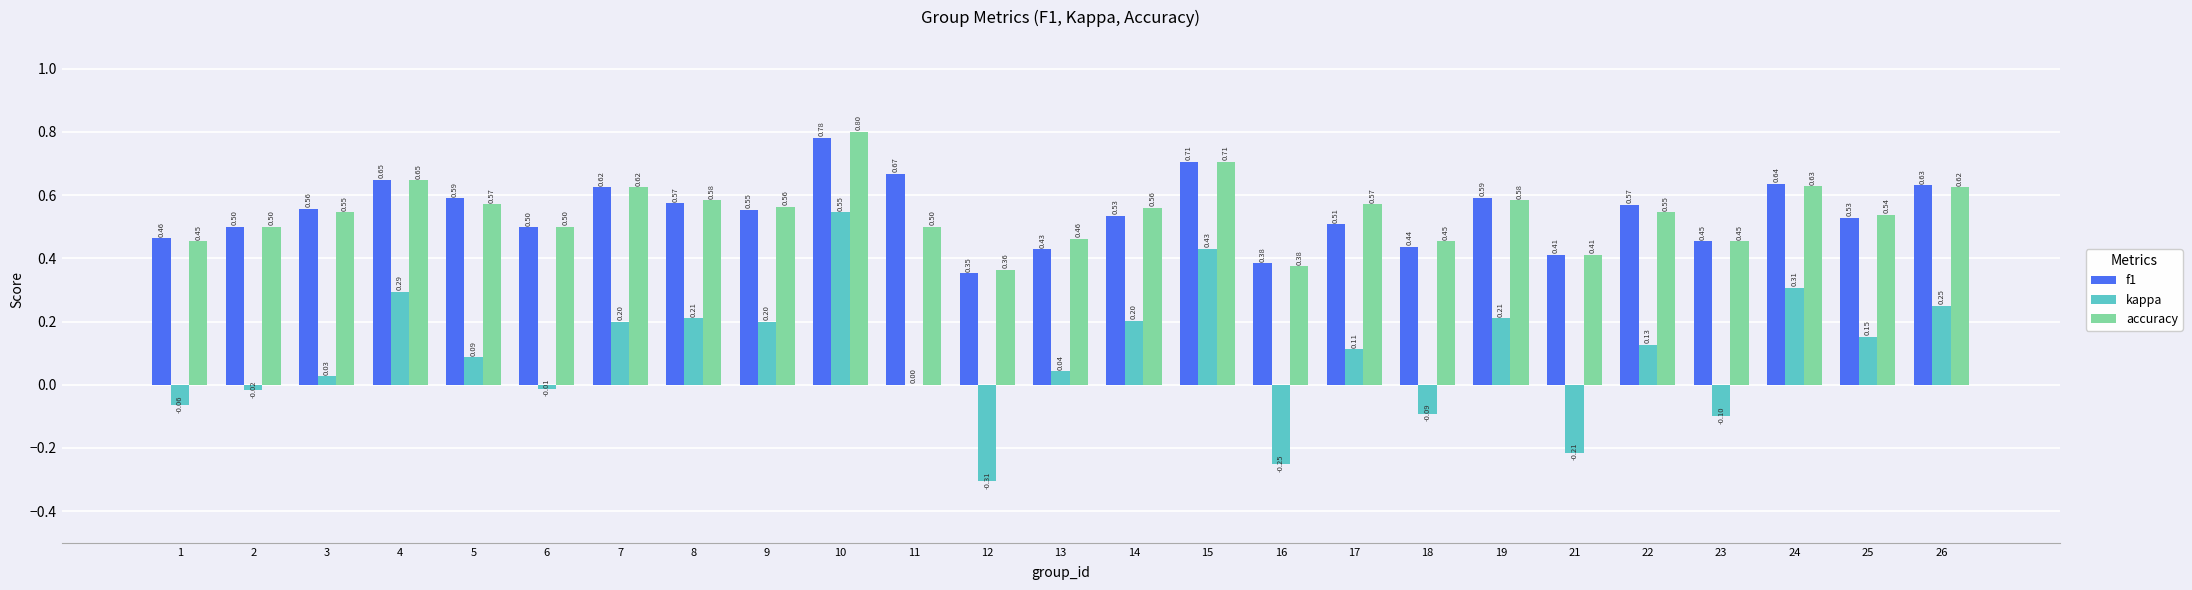

The value of kappa at 4 is 0.5. True or false?

False